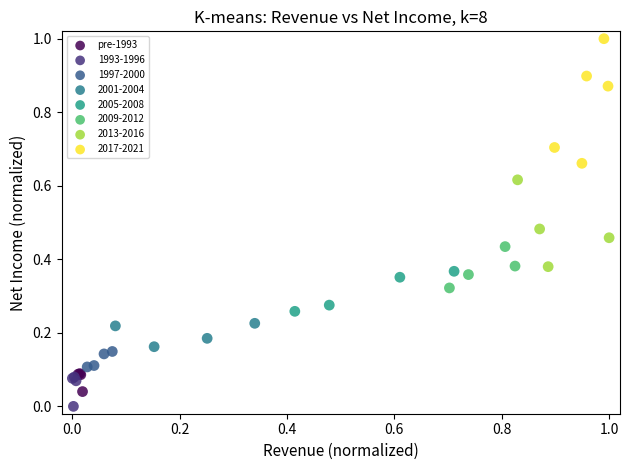

Which series has the widest spread of Y values?

2017-2021